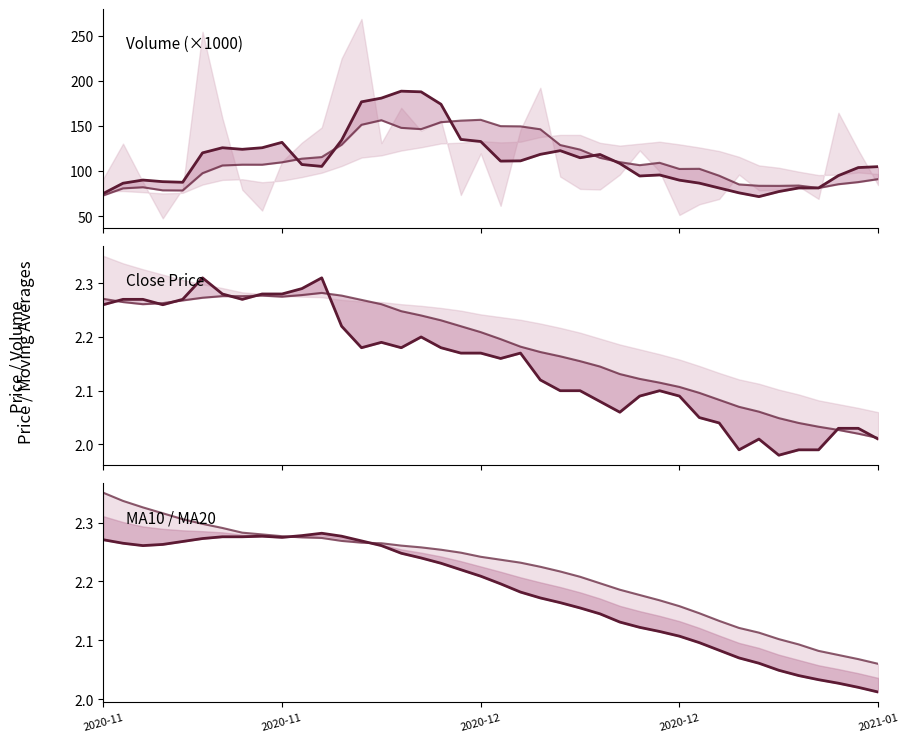

Between 16 and 24, which is larger?

16